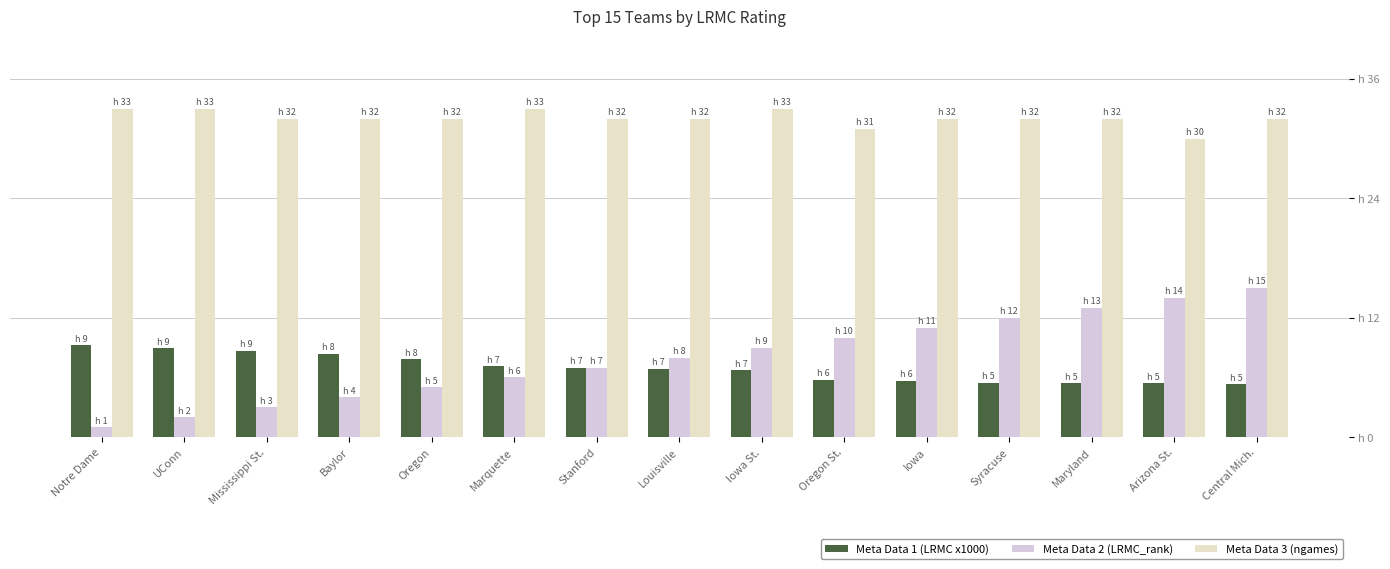

Reading left to right, list all the values displayed in this chart.

Meta Data 1 (LRMC x1000): 9.2	8.9	8.7	8.4	7.8	7.1	7.0	6.9	6.7	5.8	5.7	5.5	5.4	5.4	5.3
Meta Data 2 (LRMC_rank): 1.0	2.0	3.0	4.0	5.0	6.0	7.0	8.0	9.0	10.0	11.0	12.0	13.0	14.0	15.0
Meta Data 3 (ngames): 33.0	33.0	32.0	32.0	32.0	33.0	32.0	32.0	33.0	31.0	32.0	32.0	32.0	30.0	32.0